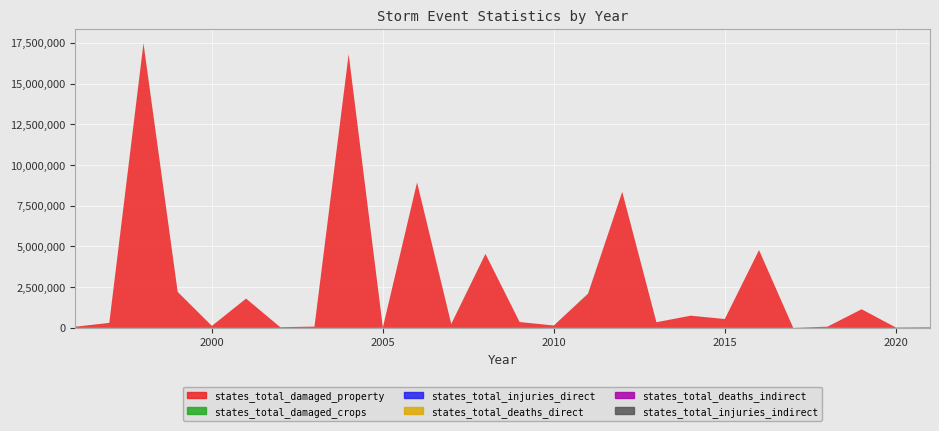

Reading right to left, list all the values displayed in this chart.

states_total_damaged_property: 2021=37000	2020=25000	2019=1142700	2018=72000	2017=3200	2016=4779000	2015=544000	2014=748250	2013=345250	2012=8356550	2011=2095200	2010=146000	2009=357300	2008=4544800	2007=234500	2006=8937000	2005=23000	2004=16816000	2003=79000	2002=41000	2001=1799500	2000=121500	1999=2208000	1998=17467000	1997=306000	1996=70000
states_total_damaged_crops: 2021=0	2020=0	2019=0	2018=0	2017=0	2016=0	2015=0	2014=250	2013=0	2012=0	2011=15000	2010=0	2009=0	2008=0	2007=10300	2006=0	2005=0	2004=0	2003=0	2002=0	2001=0	2000=0	1999=0	1998=25000	1997=0	1996=0
states_total_injuries_direct: 2021=0	2020=0	2019=0	2018=0	2017=0	2016=0	2015=2	2014=1	2013=0	2012=0	2011=1	2010=0	2009=2	2008=0	2007=1	2006=3	2005=0	2004=0	2003=0	2002=3	2001=0	2000=0	1999=1	1998=2	1997=0	1996=0
states_total_deaths_direct: 2021=0	2020=0	2019=0	2018=0	2017=0	2016=0	2015=1	2014=0	2013=0	2012=0	2011=0	2010=0	2009=0	2008=0	2007=0	2006=0	2005=0	2004=1	2003=0	2002=0	2001=2	2000=0	1999=0	1998=0	1997=0	1996=0
states_total_deaths_indirect: 2021=1	2020=0	2019=0	2018=0	2017=0	2016=0	2015=0	2014=0	2013=0	2012=0	2011=0	2010=0	2009=0	2008=0	2007=0	2006=0	2005=0	2004=0	2003=0	2002=0	2001=0	2000=0	1999=0	1998=0	1997=0	1996=0
states_total_injuries_indirect: 2021=0	2020=0	2019=0	2018=0	2017=0	2016=0	2015=0	2014=0	2013=0	2012=0	2011=0	2010=0	2009=0	2008=0	2007=0	2006=0	2005=0	2004=0	2003=0	2002=0	2001=0	2000=0	1999=0	1998=0	1997=0	1996=0